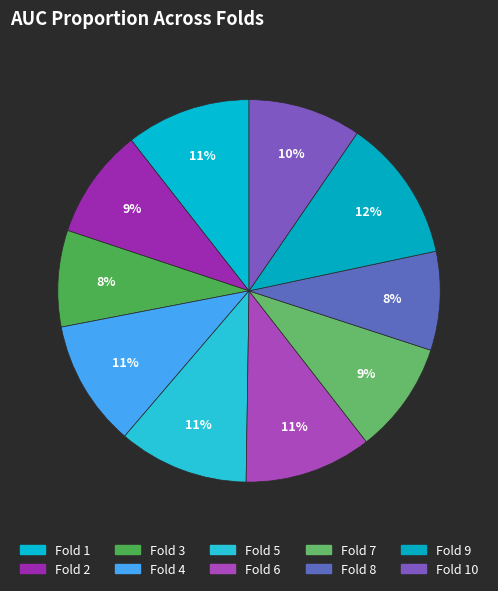

Rank the categories by value from lowest to highest.

Fold 3, Fold 8, Fold 2, Fold 7, Fold 10, Fold 1, Fold 4, Fold 6, Fold 5, Fold 9